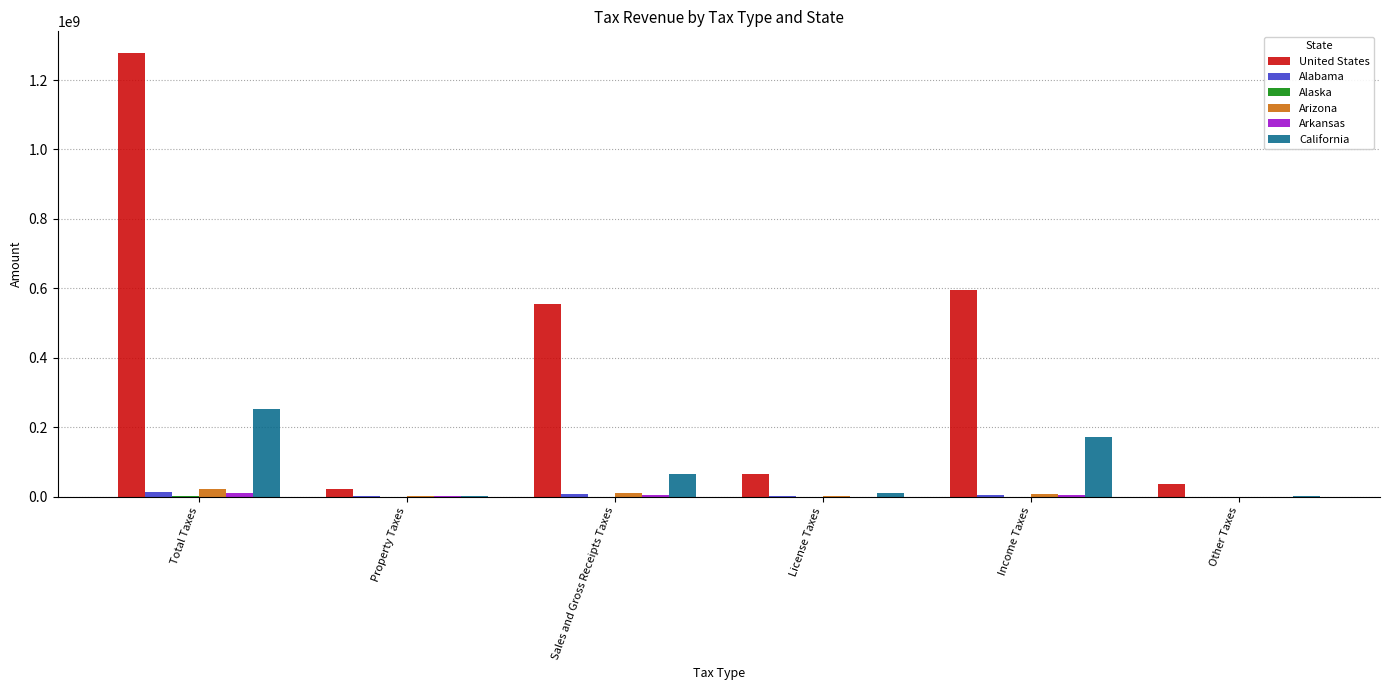

Between Total Taxes and Property Taxes, which series saw the biggest shift?

United States